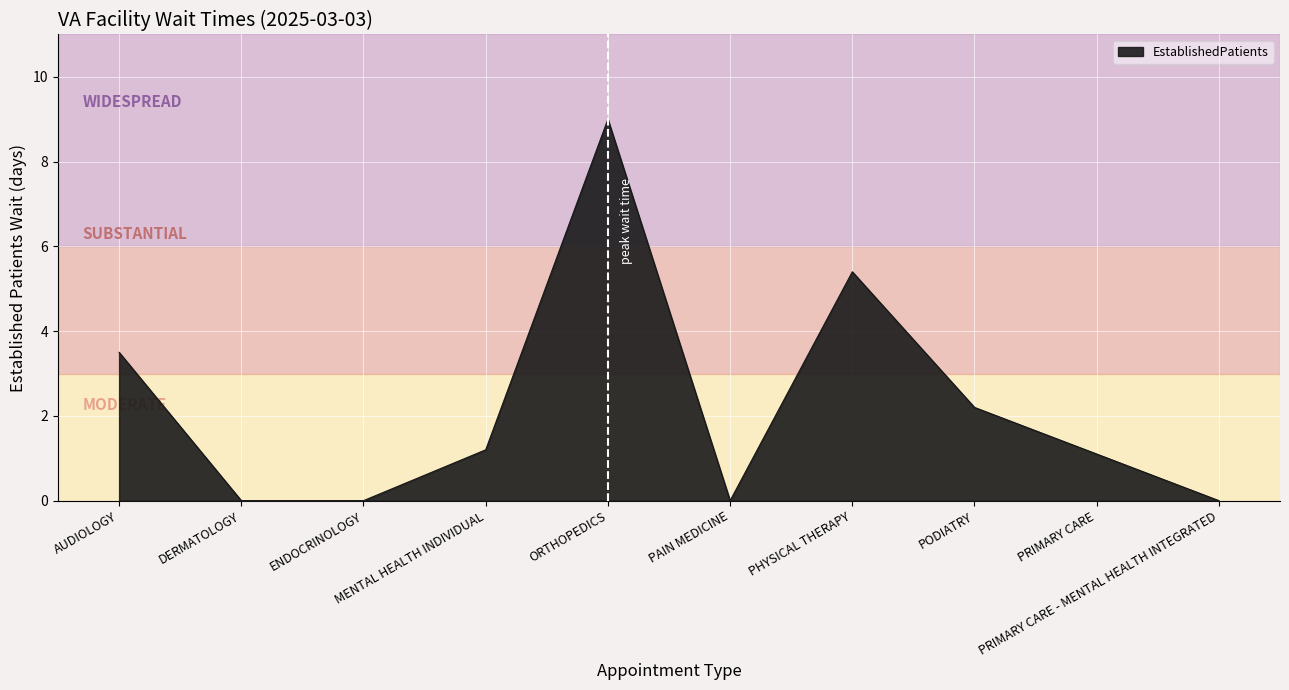

What is the difference between the maximum and minimum values?

9.0